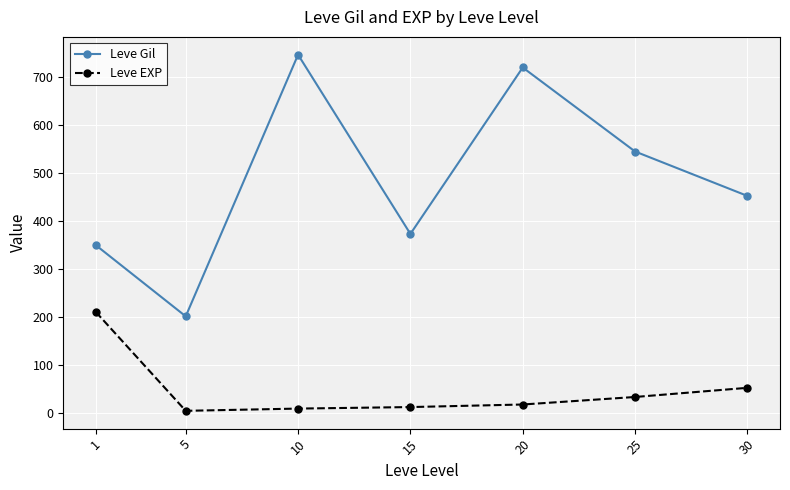

At how many categories does at least one series exceed 31?

7